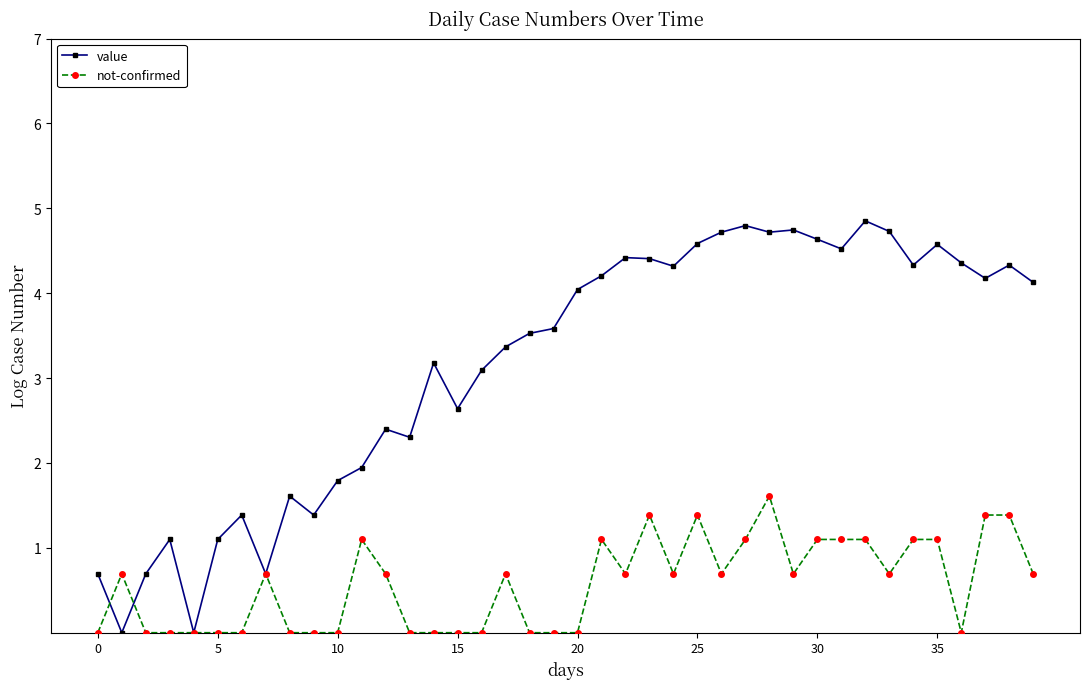

True or false: not-confirmed has more than 0 points higher than both neighbors.

True